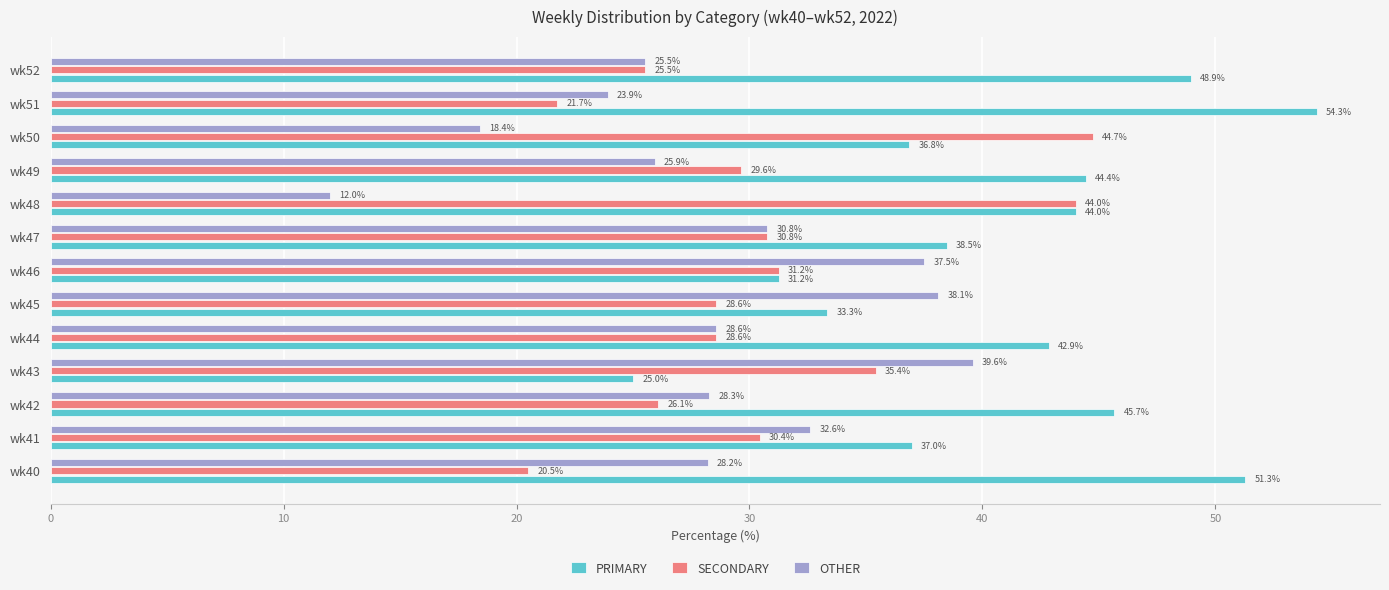

What is the difference between the second highest and minimum values in the SECONDARY series?

23.5